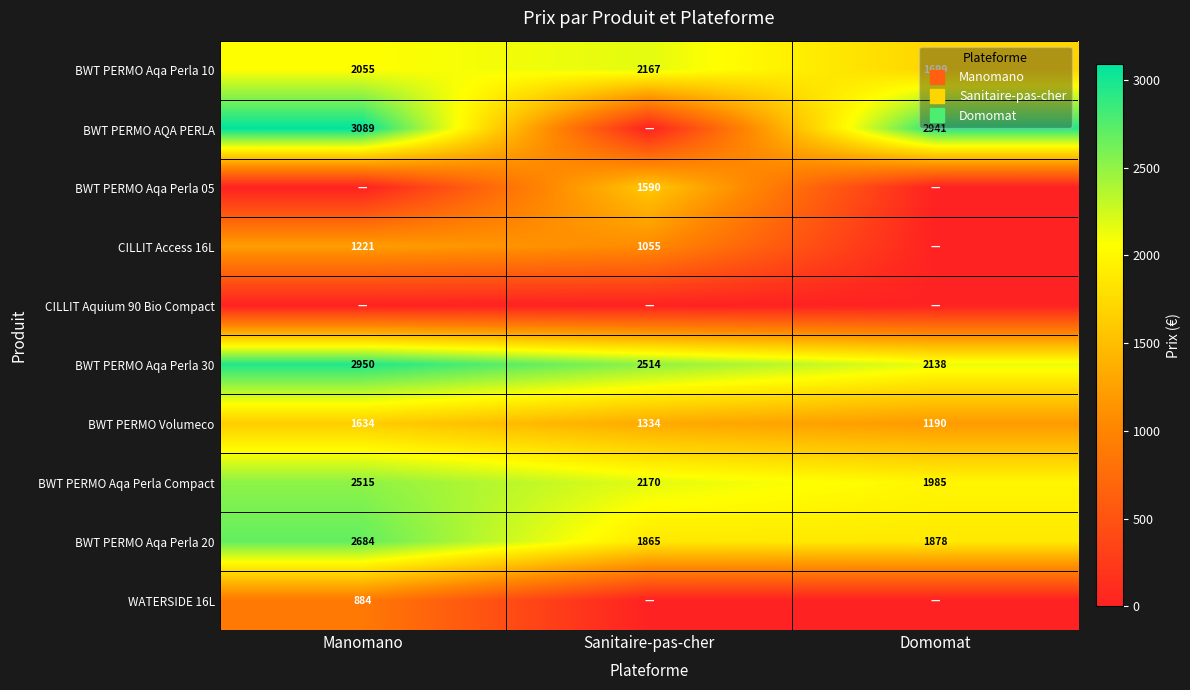

The value of BWT PERMO AQA PERLA at Sanitaire-pas-cher is -2131.6. True or false?

False